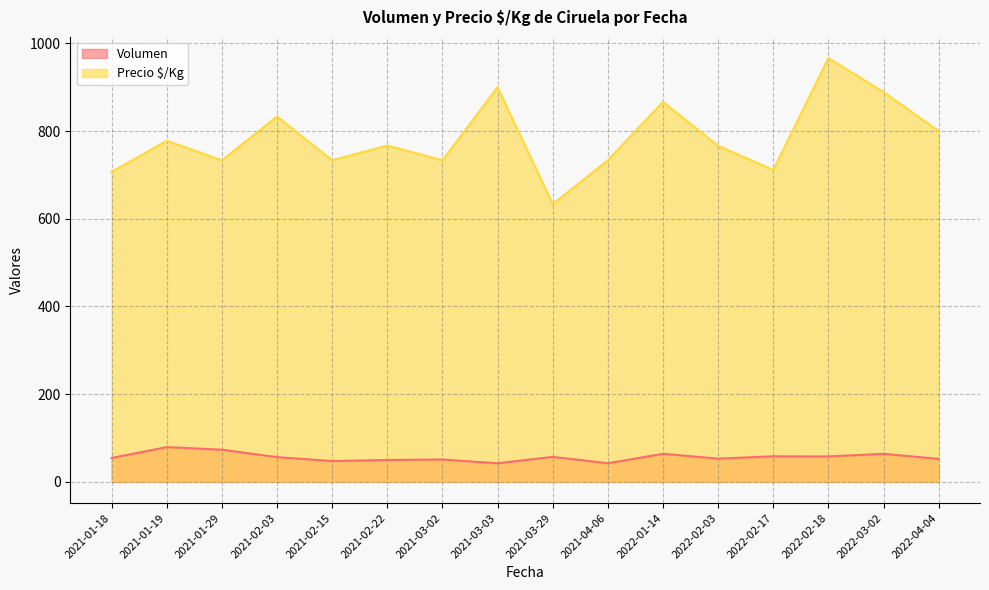

True or false: Precio $/Kg and Volumen intersect in this chart.

False